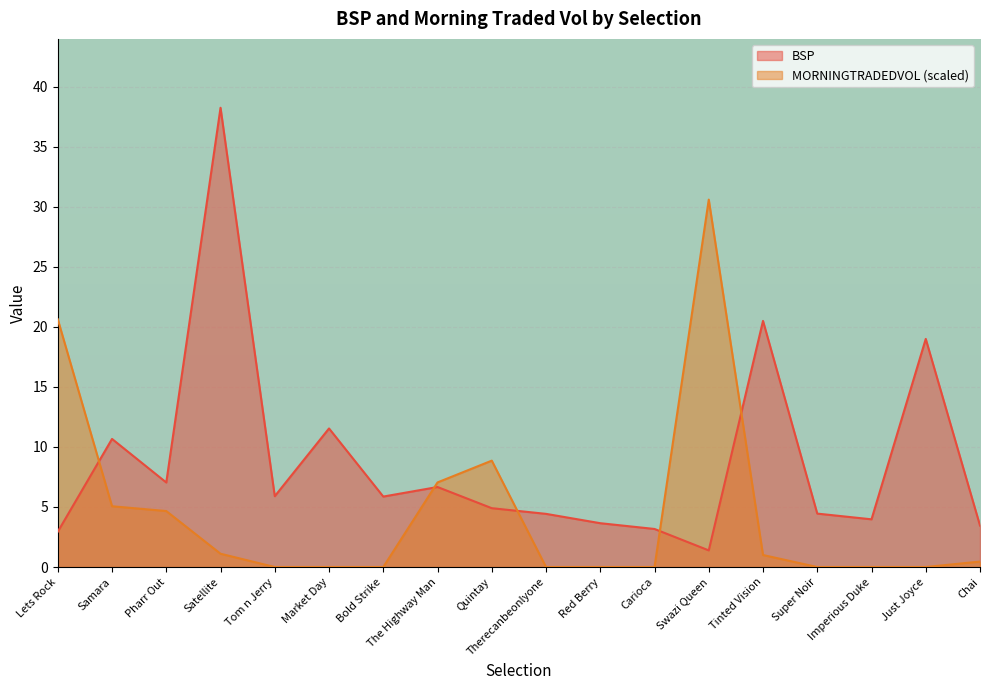

What is the sum of all BSP values?

157.8